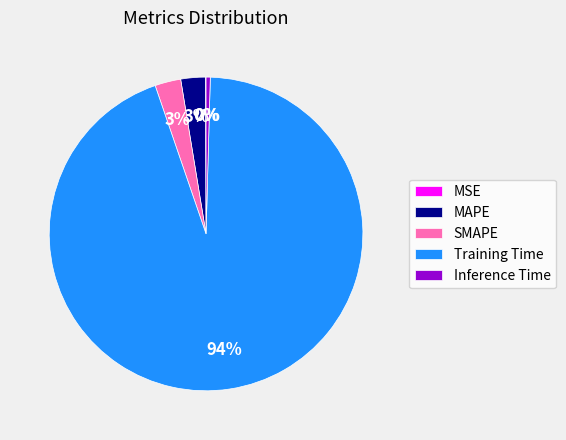

Does Inference Time represent more than half of the total?

No